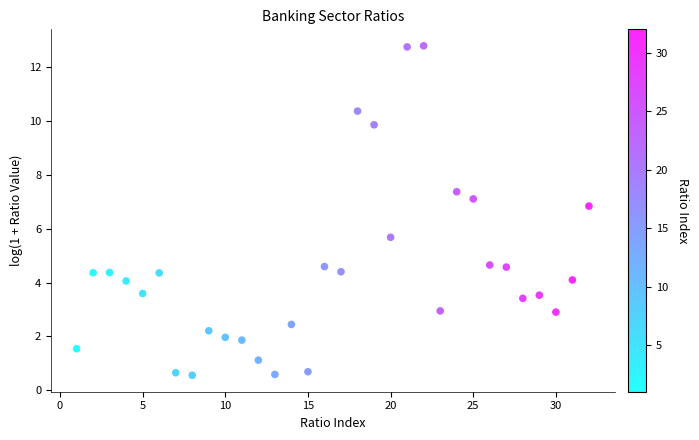

What is the range of X values (max minus min)?

31.0